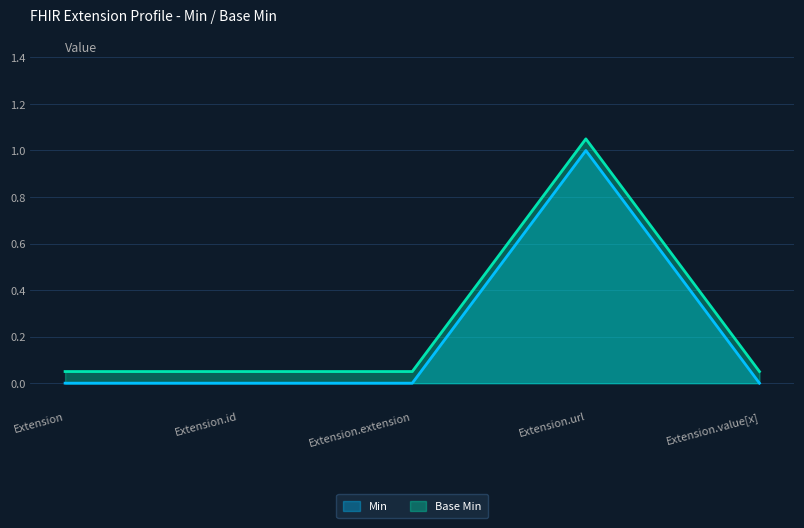

Is it true that Min equals -0.7 at Extension.value[x]?

False